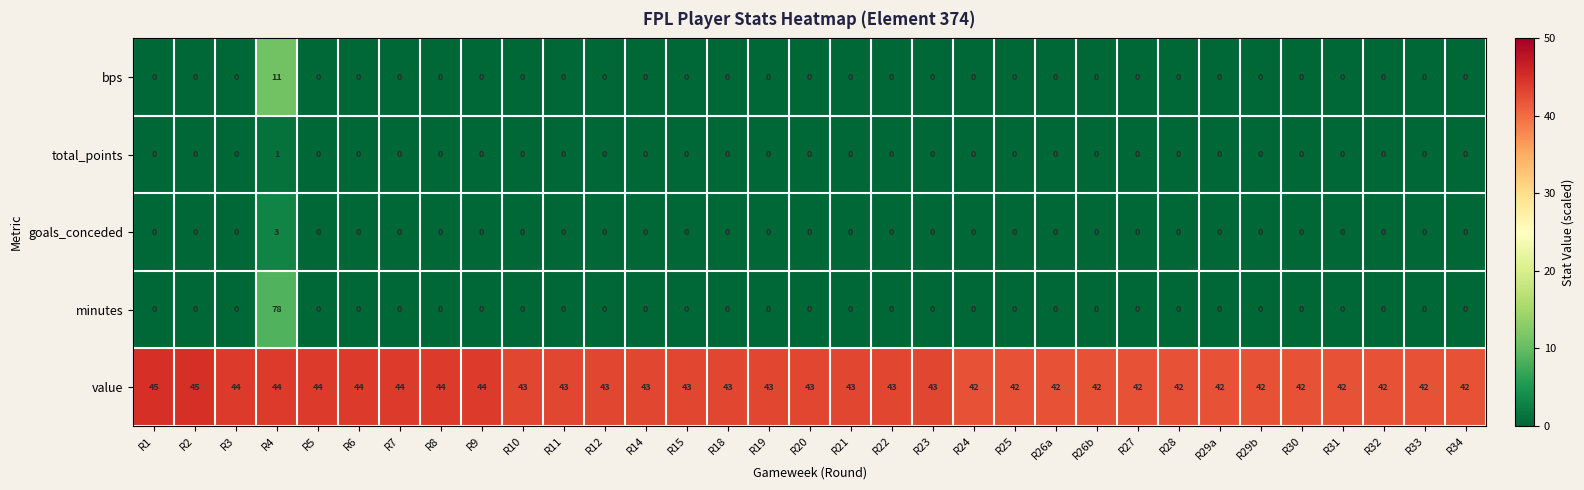

Which series changed the most between R21 and R26a?

value